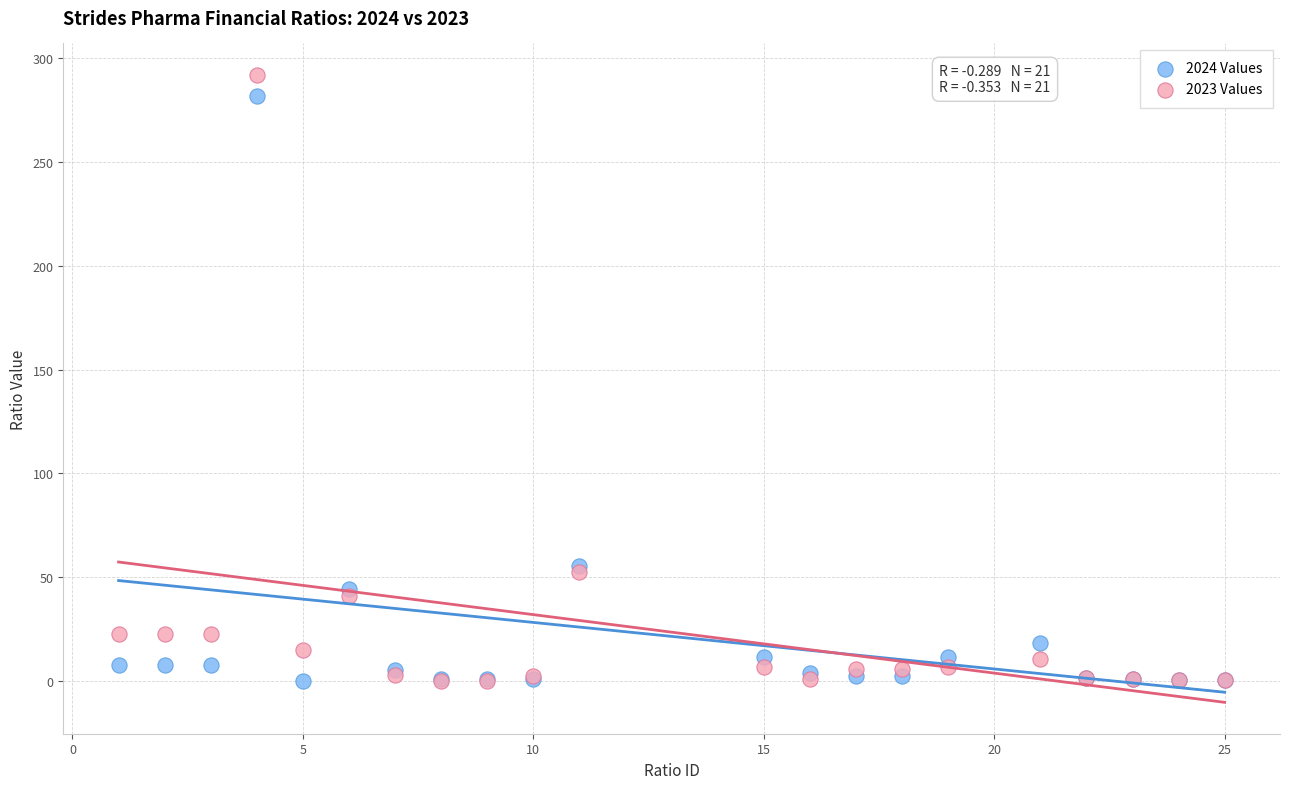

What are all the series names shown in the legend?

2024 Values, 2023 Values